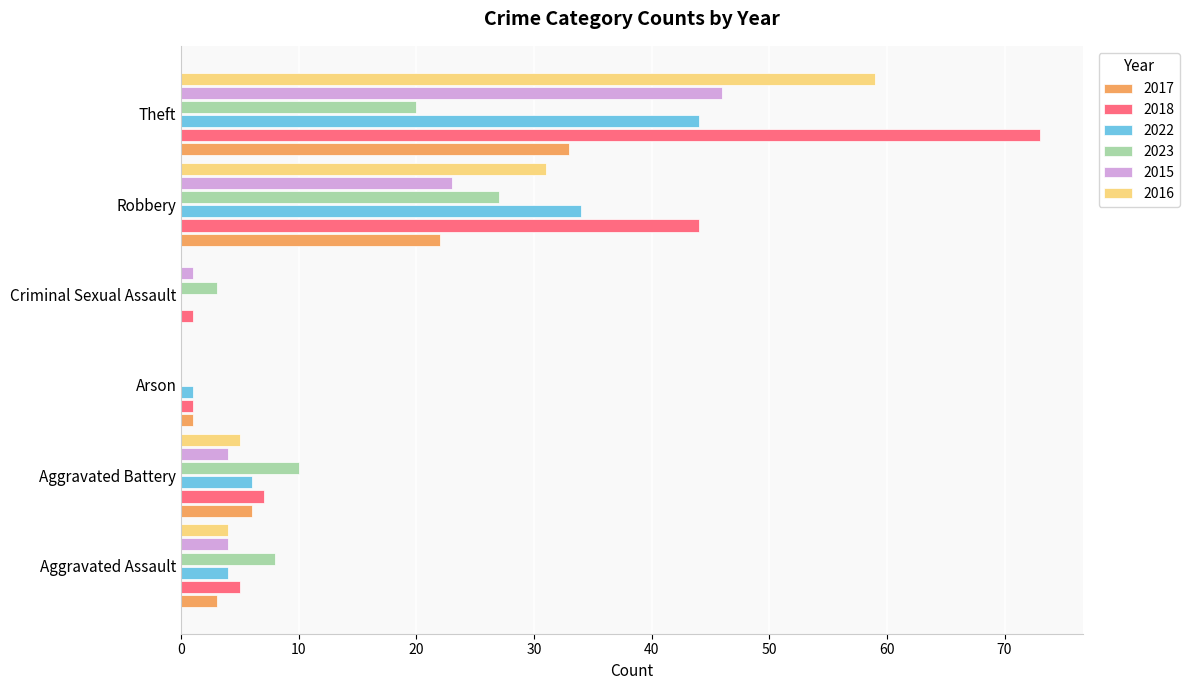

Where is 2023 nearest to the value 13?

Aggravated Battery